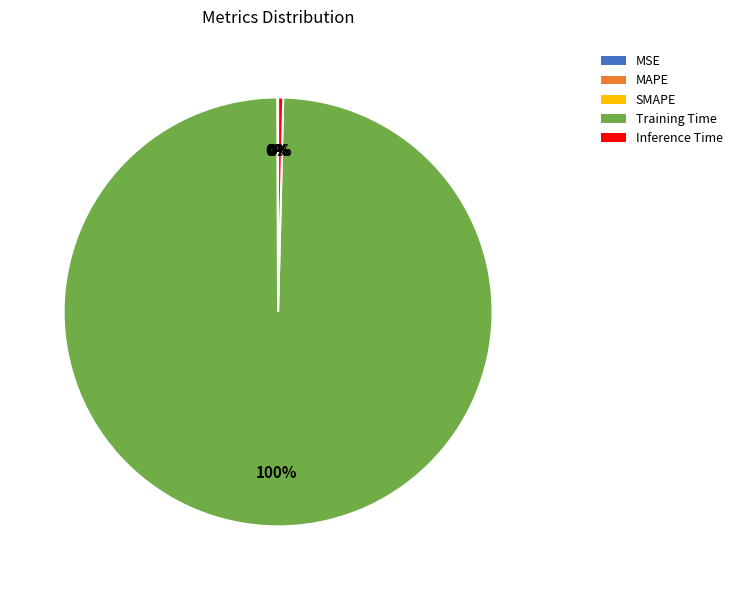

To the nearest percent, what is the average slice percentage?

20%